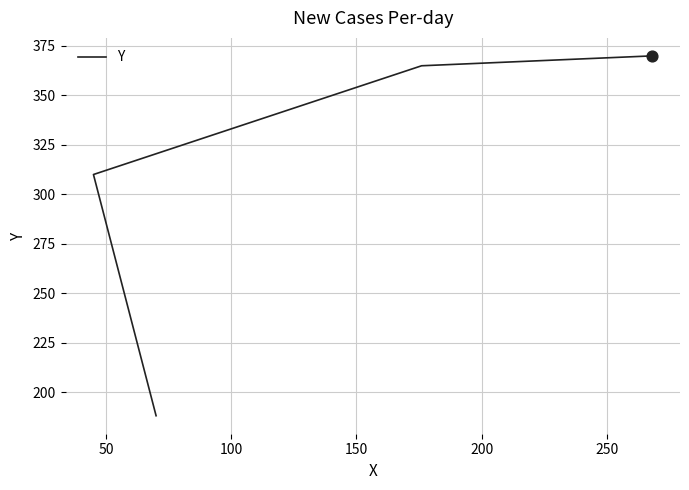

Between 100 and 50, which is larger?

100